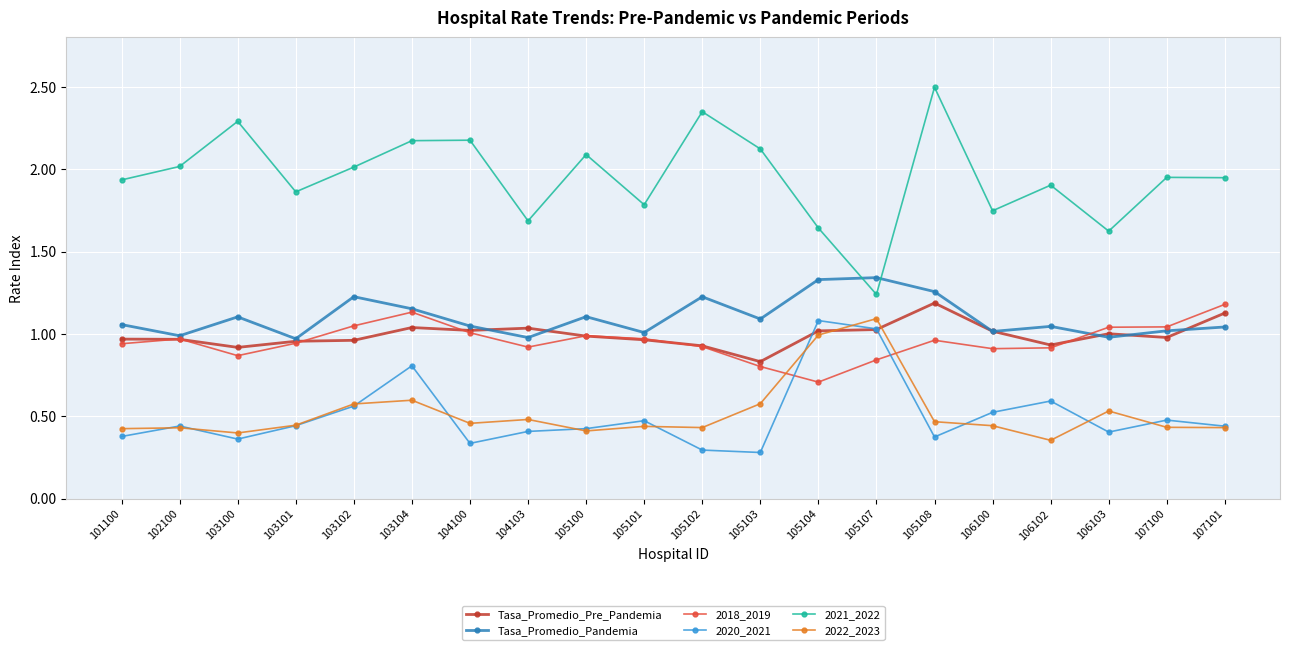

Is the value of 2018_2019 at 105101 greater than the value of 2021_2022 at 105107?

No